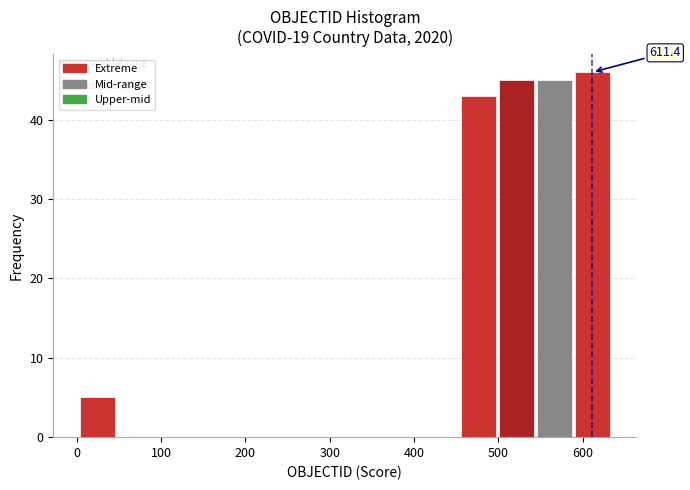

Which range on the x-axis has the tallest bar?

590 to 630